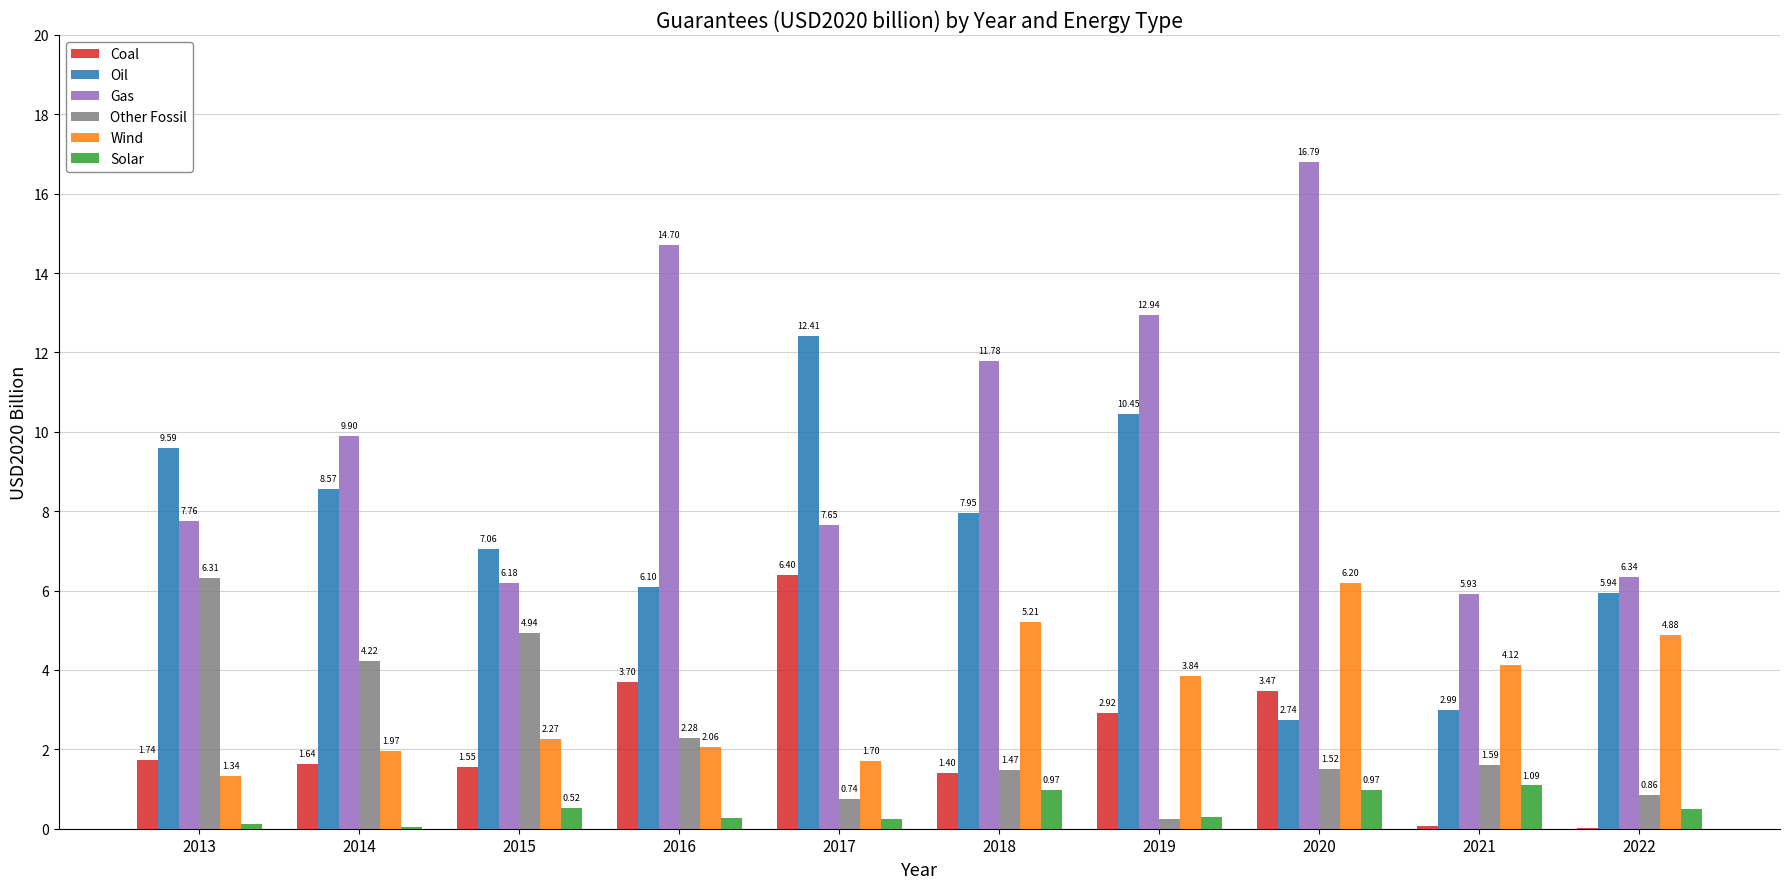

What is the sum of all Solar values?

5.0